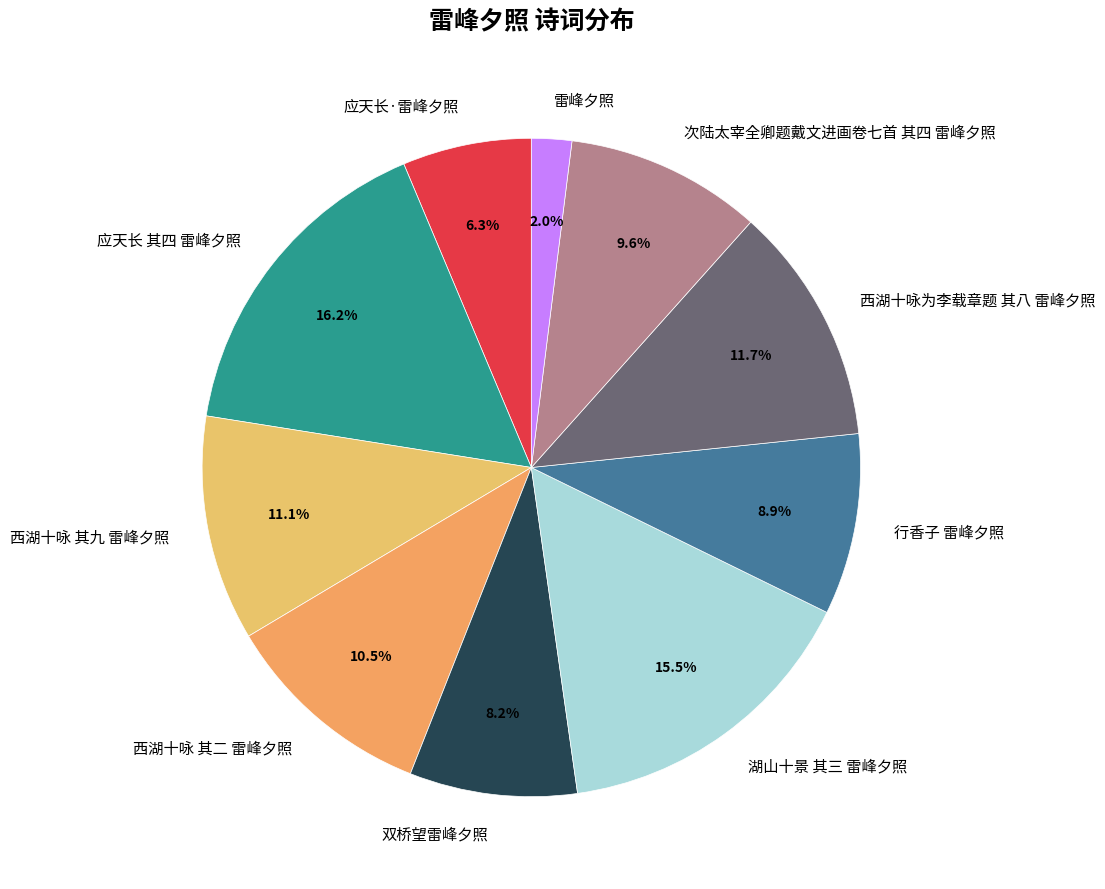

The 湖山十景 其三 雷峰夕照 slice represents 4% of the pie. True or false?

False